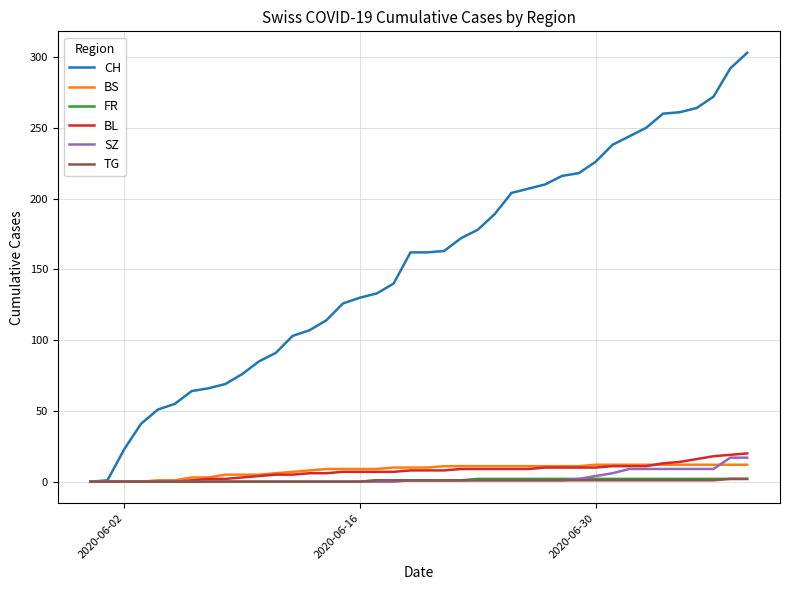

Does the chart have visible grid lines?

Yes